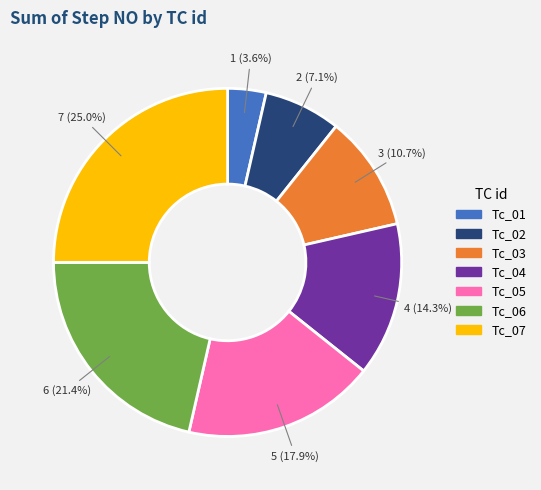

True or false: Tc_06 accounts for 21% of the total.

True